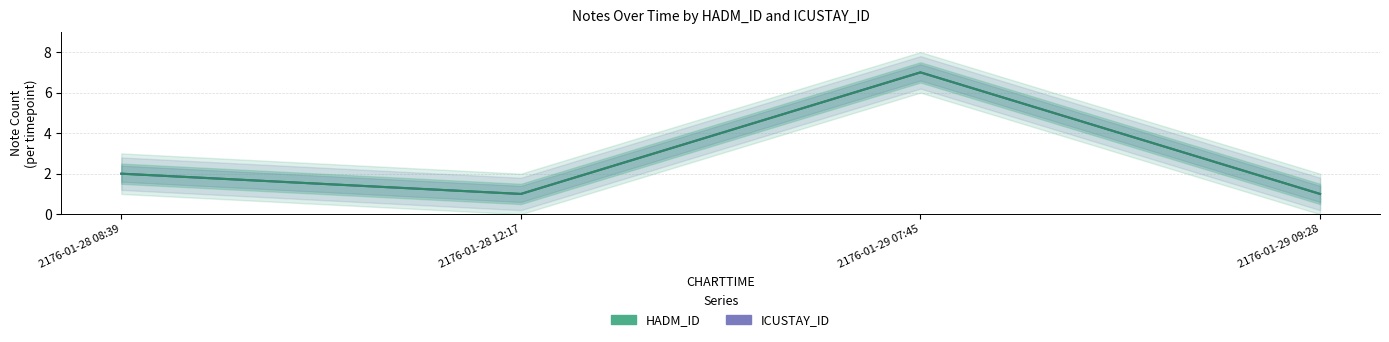

What is the average value of the HADM_ID series?

3